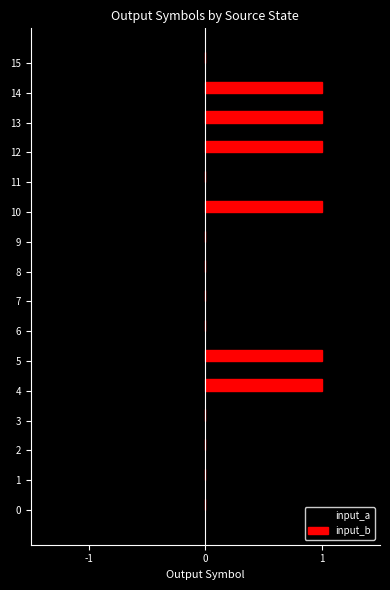

Is it true that input_b equals 0 at 6?

True